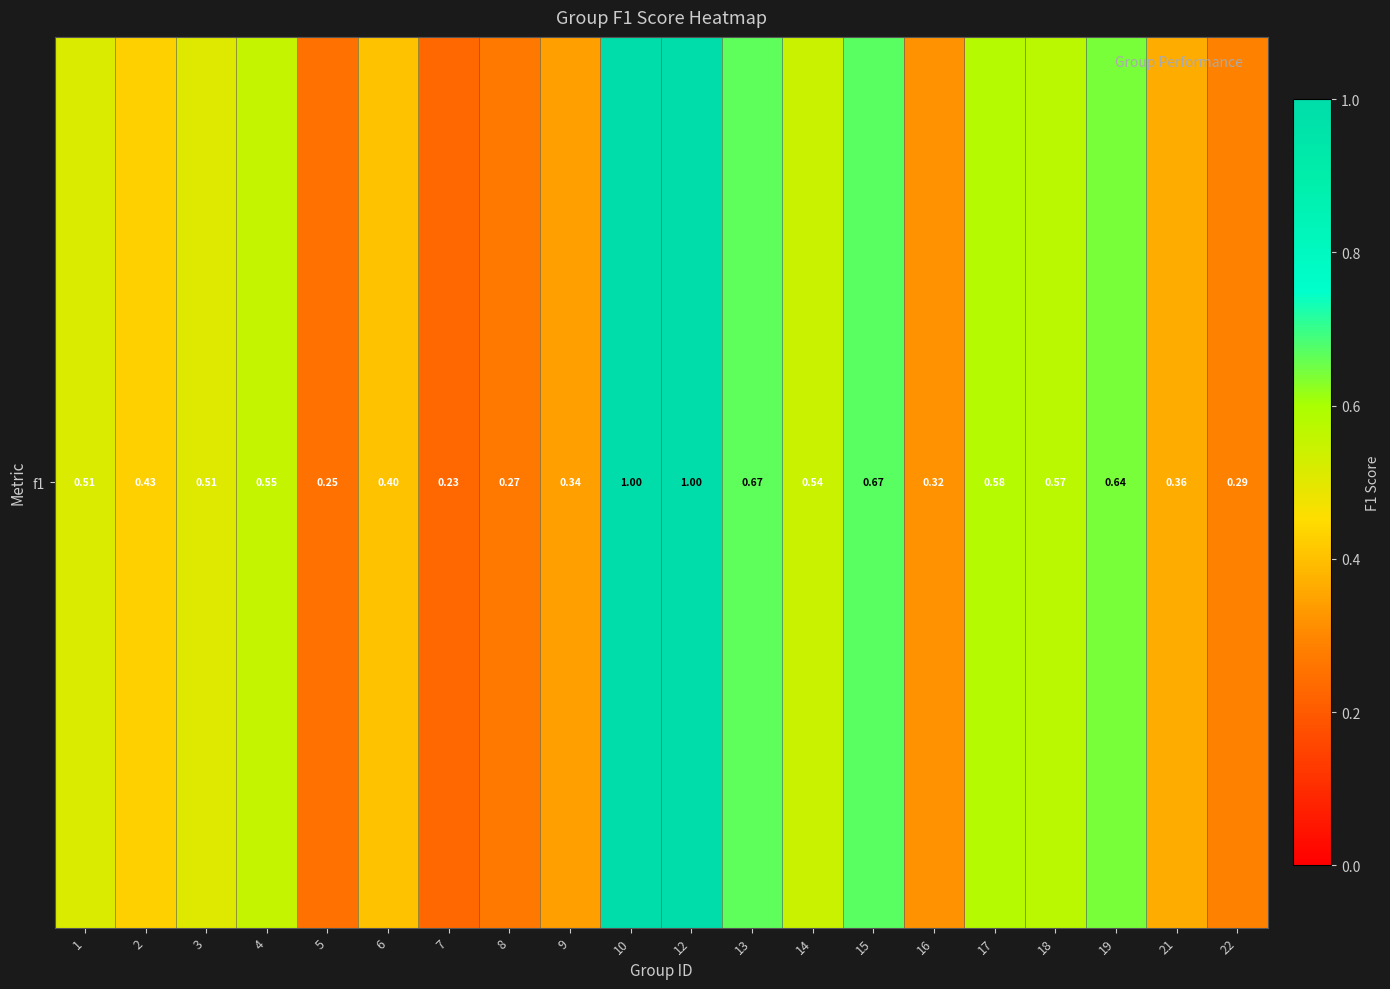

What is the sum of the values at 14 and 16?

0.9